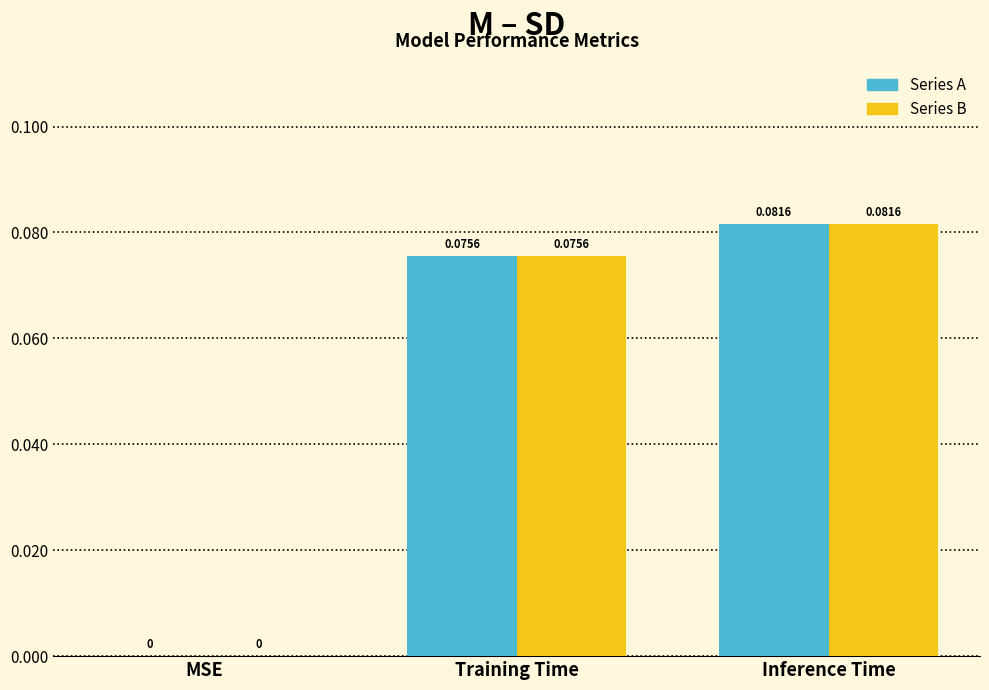

At which label does Series B reach its peak?

Inference Time